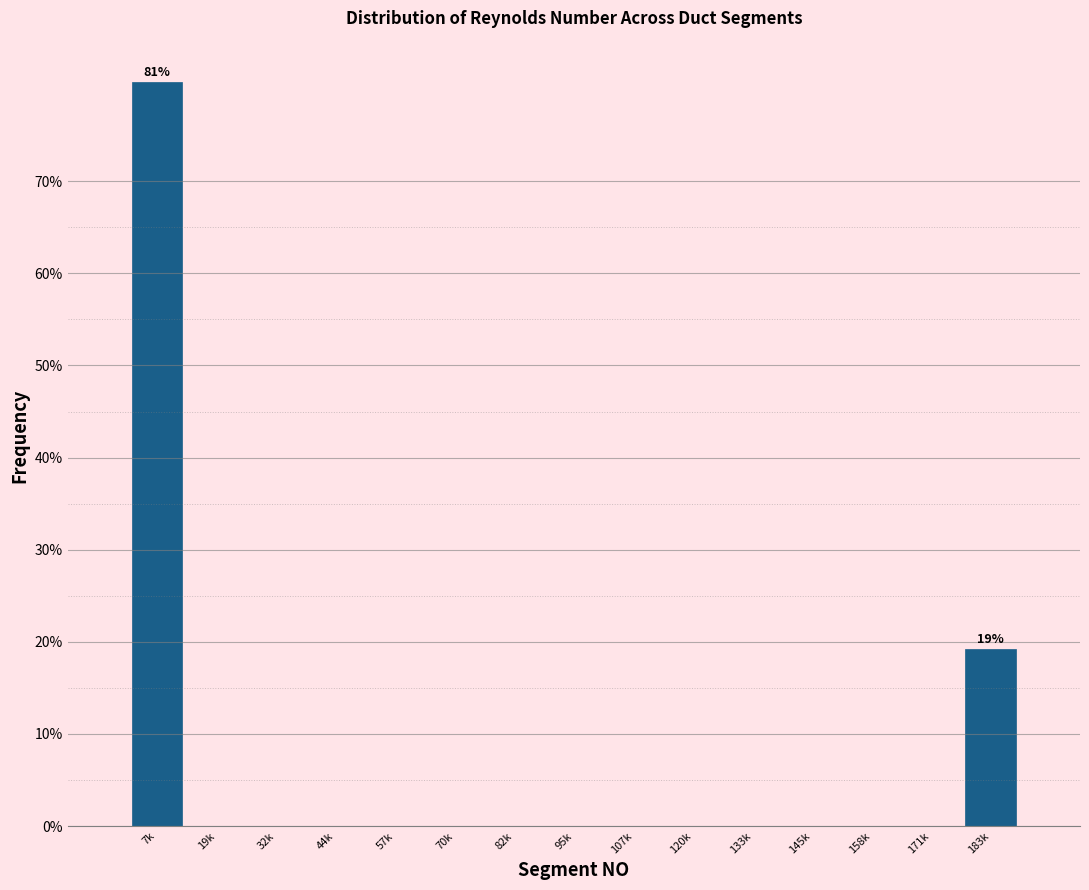

Reading left to right, extract all data points from this chart.

7k=80.8	19k=0.0	32k=0.0	44k=0.0	57k=0.0	70k=0.0	82k=0.0	95k=0.0	107k=0.0	120k=0.0	133k=0.0	145k=0.0	158k=0.0	171k=0.0	183k=19.2